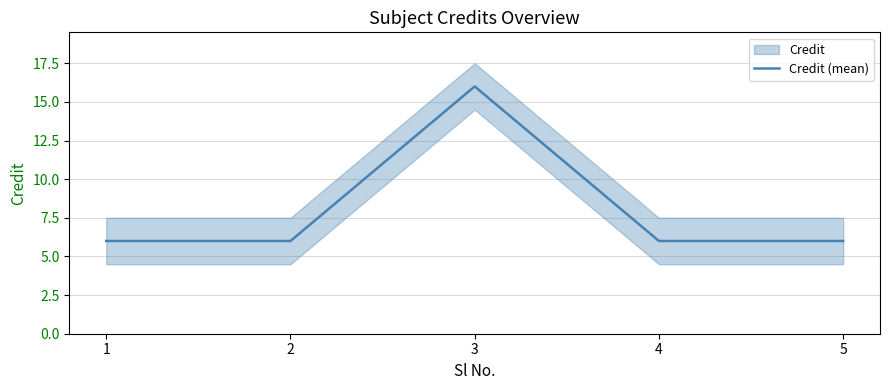

Reading right to left, transcribe all the data shown in this chart.

6	6	16	6	6